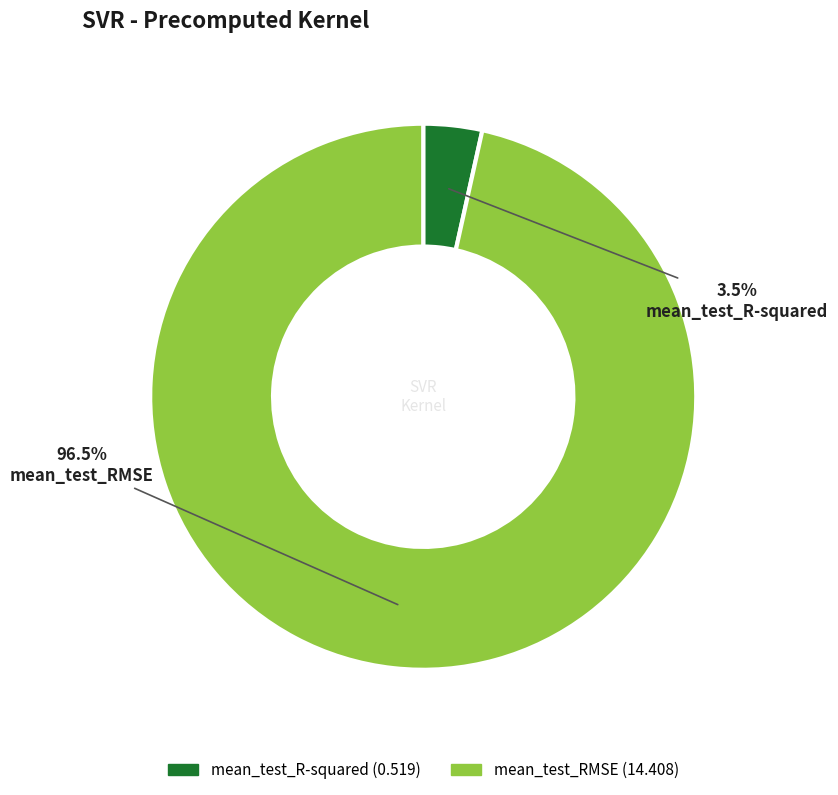

Which category has the smallest portion of the pie?

mean_test_R-squared